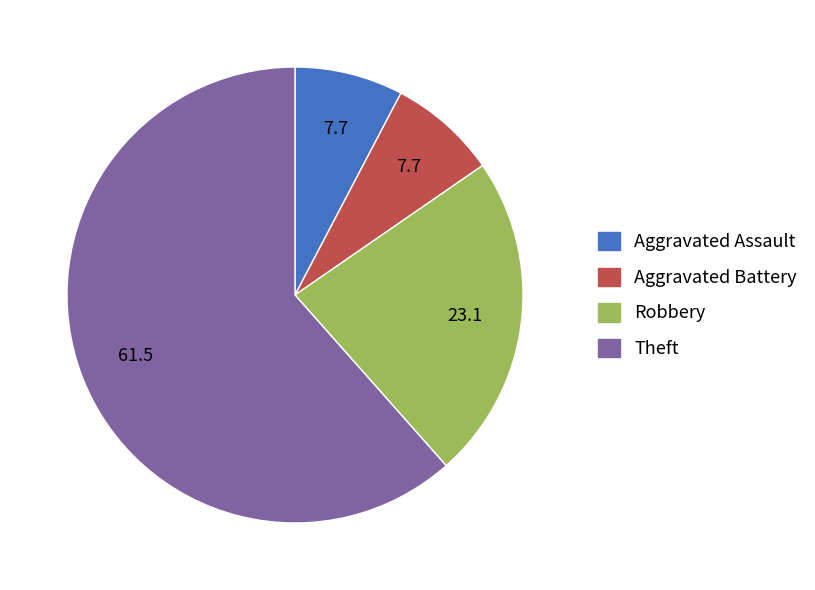

Does any single category account for the majority?

Yes